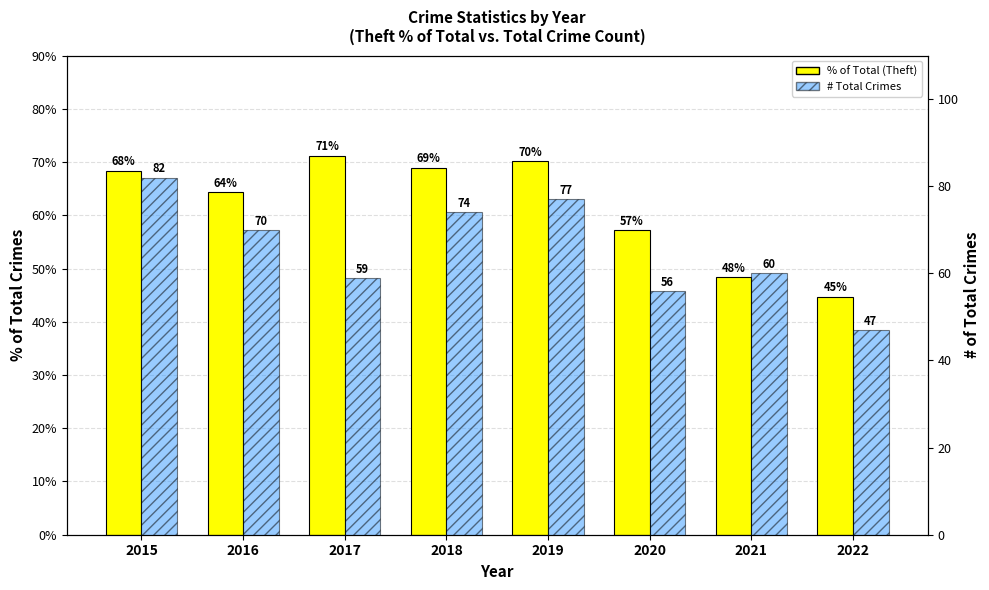

What are all the series names shown in the legend?

% of Total (Theft), # Total Crimes